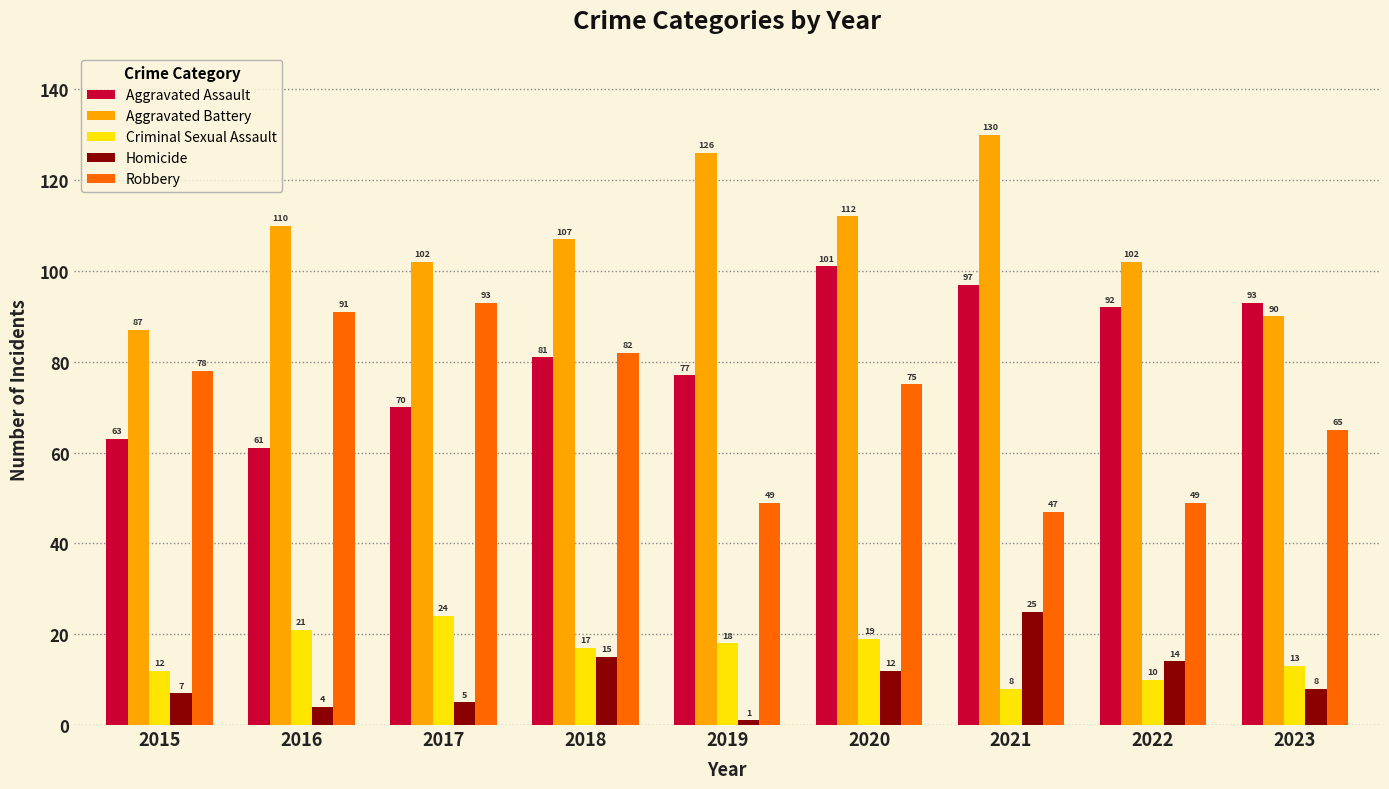

The value of Robbery at 2022 is 84. True or false?

False